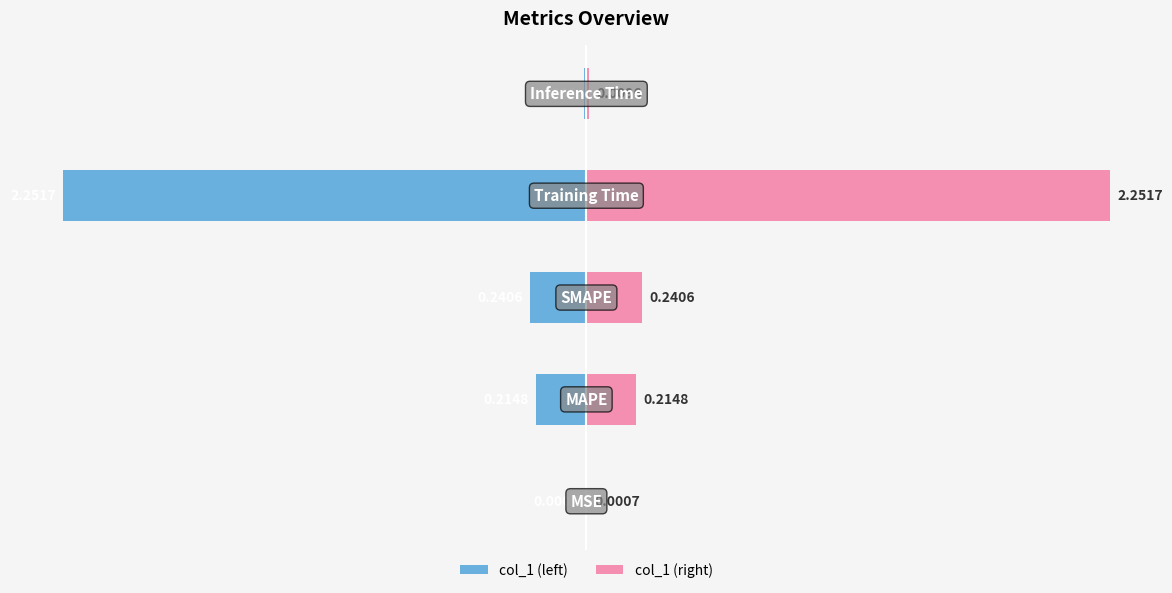

The col_1 (right) series shows 0.0 at 0. True or false?

False